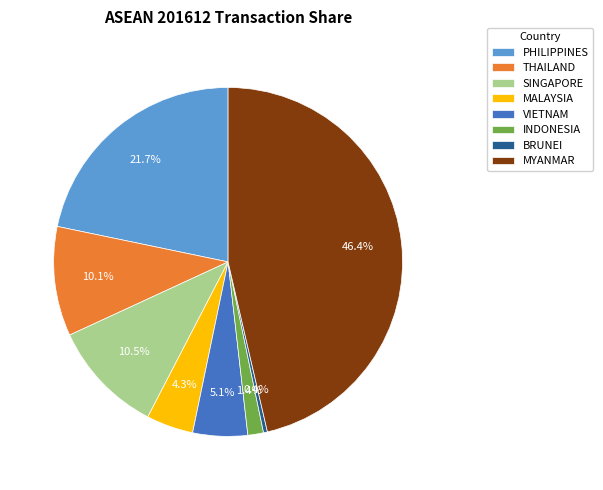

What is the largest slice in the pie chart?

MYANMAR